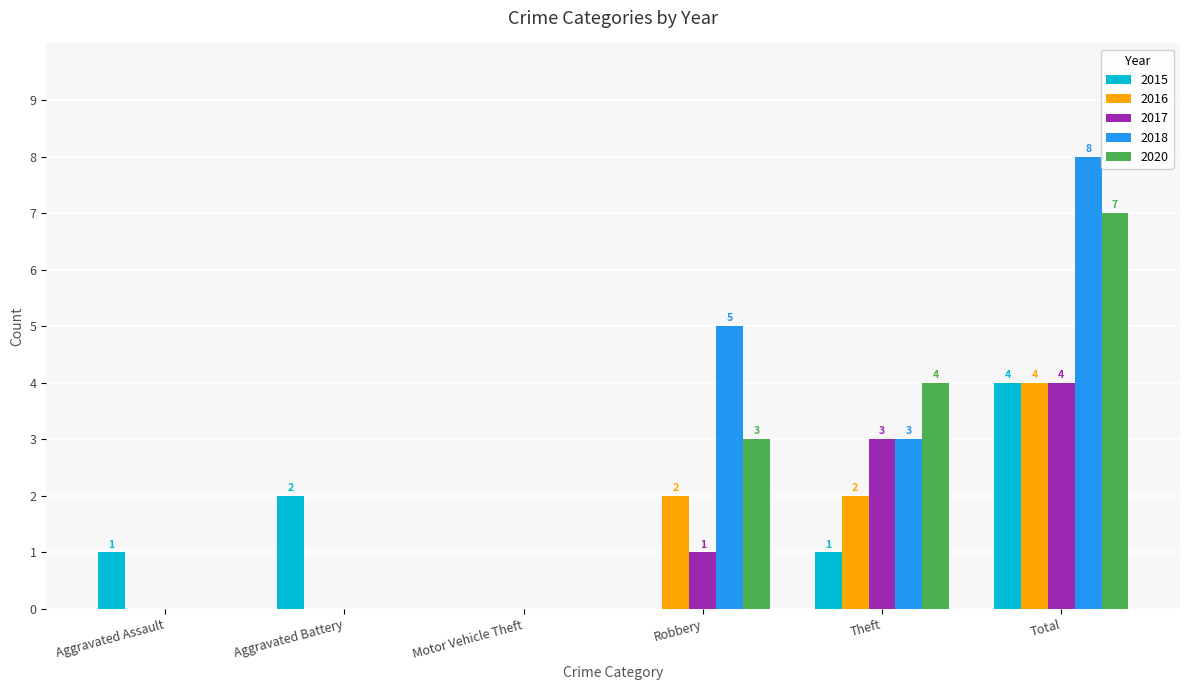

Is it true that 2015 equals 1 at Aggravated Assault?

True